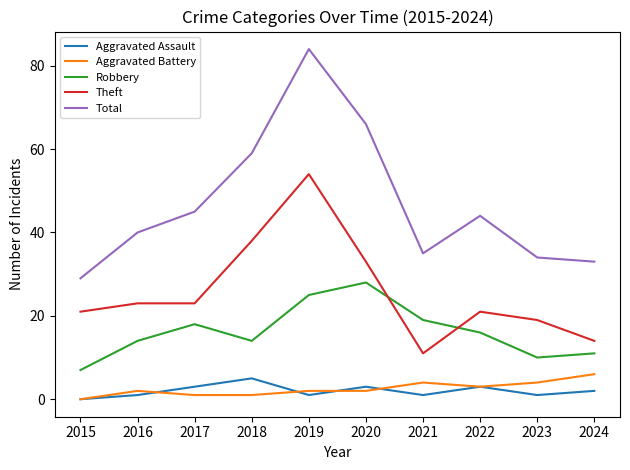

Which category has the highest value across all series?

2019